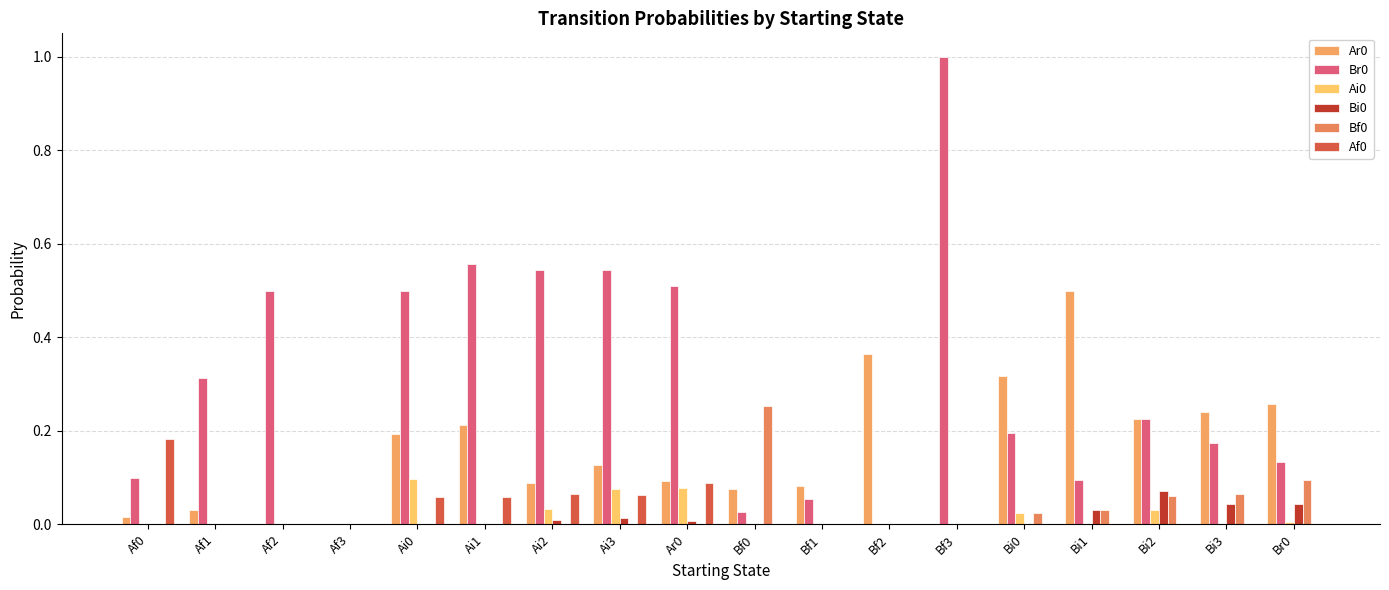

At Bi3, list the series in order from largest to smallest.

Ar0, Br0, Bf0, Bi0, Ai0, Af0